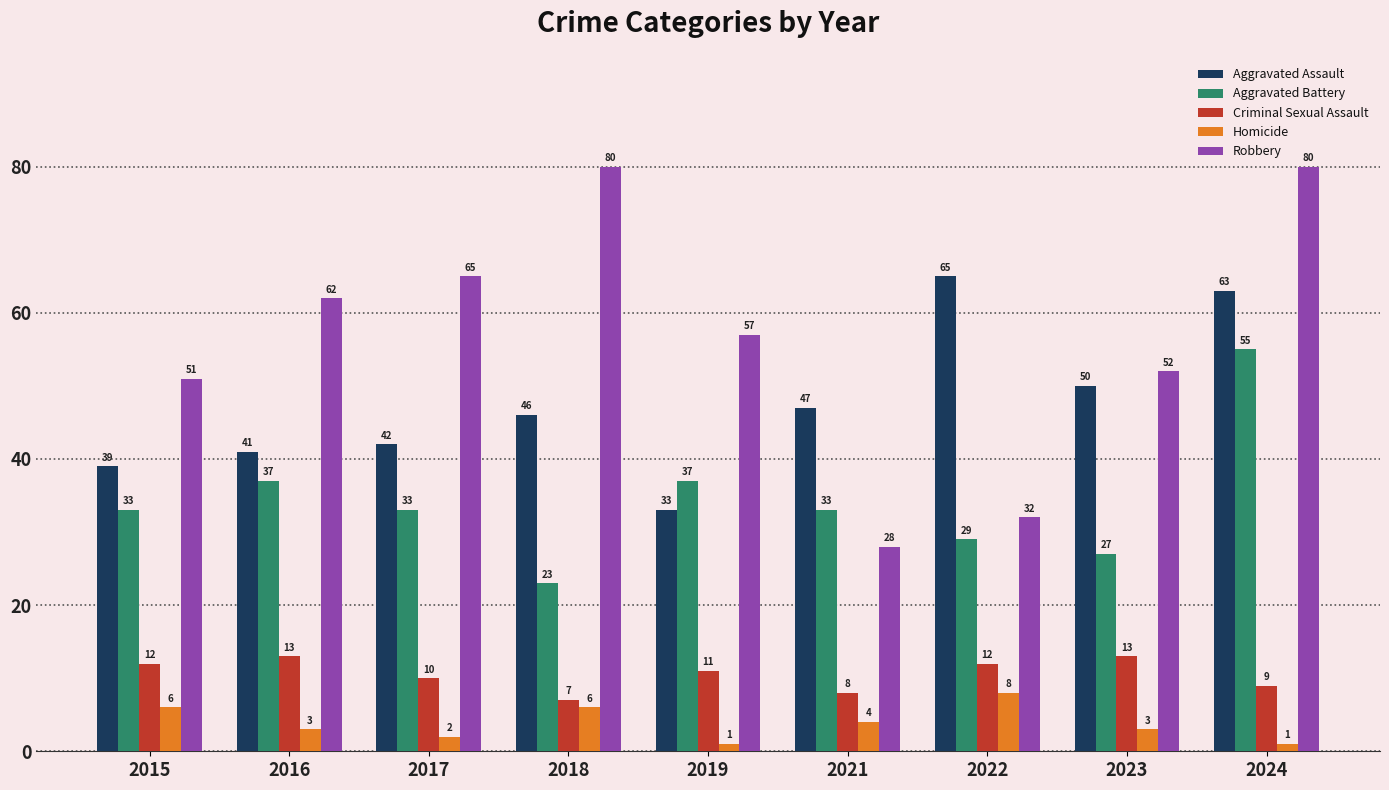

At which label is Aggravated Assault closest to 49?

2023